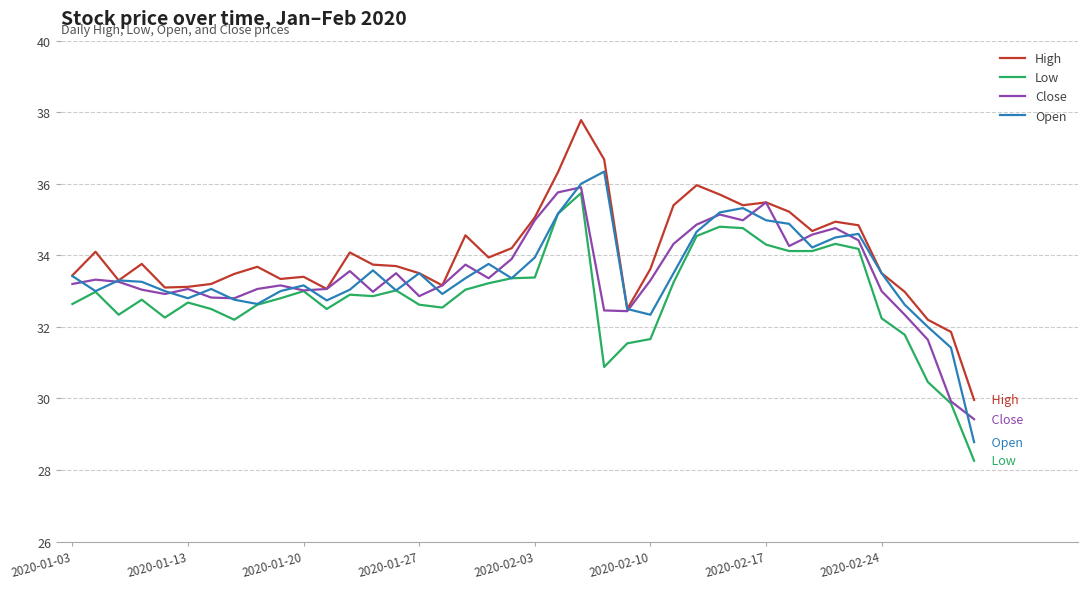

What are all the series names shown in the legend?

High, Low, Close, Open